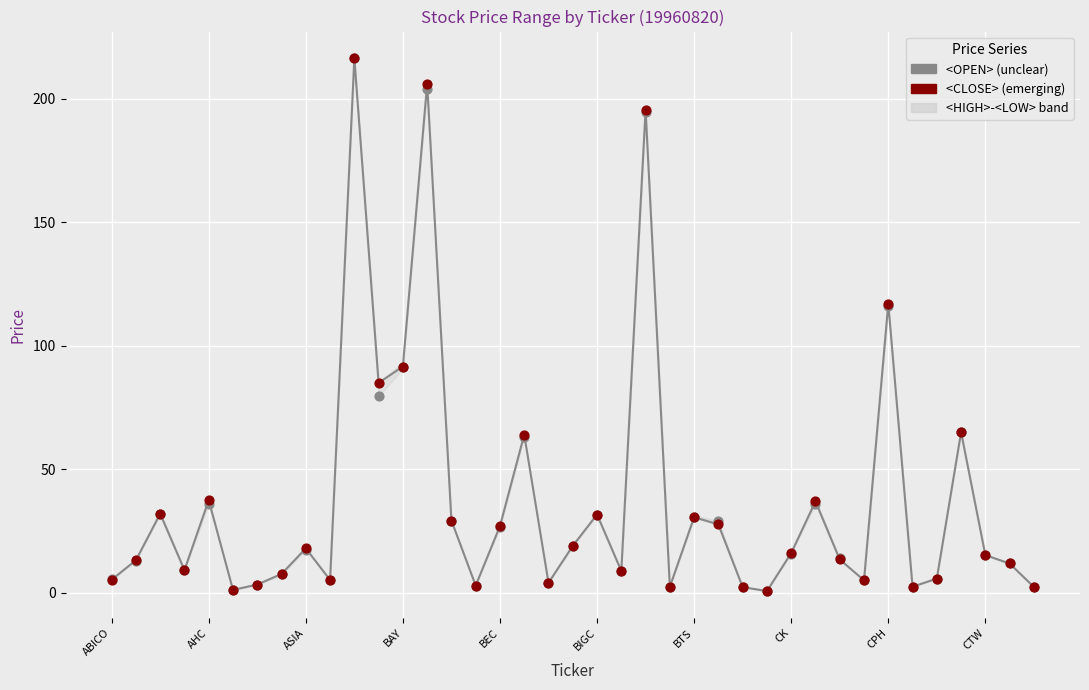

What is the total value across all series at 15?

8.8